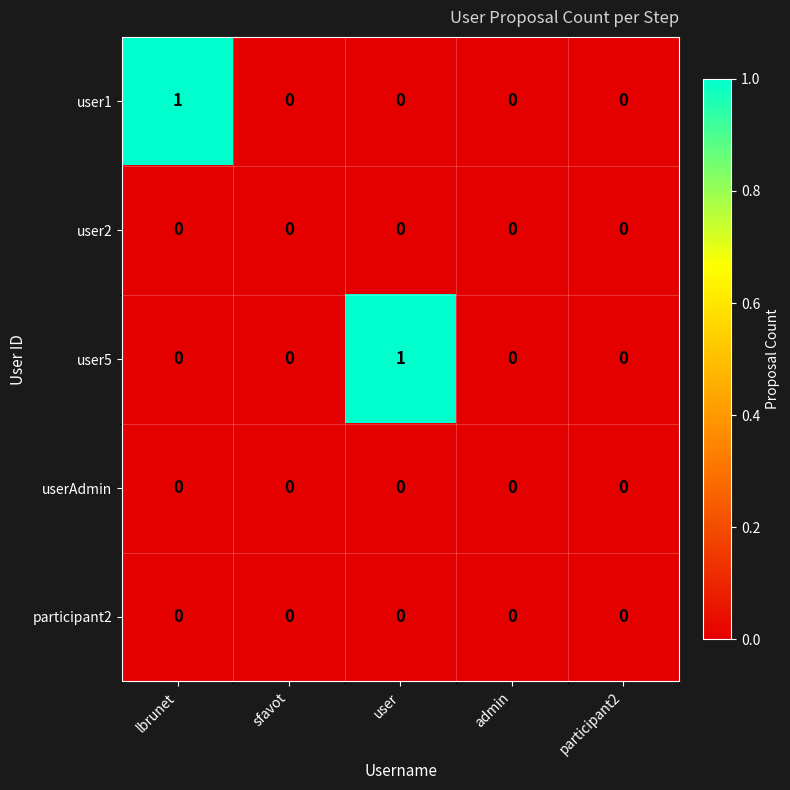

Count the user5 values in the range 0 to 1.

5